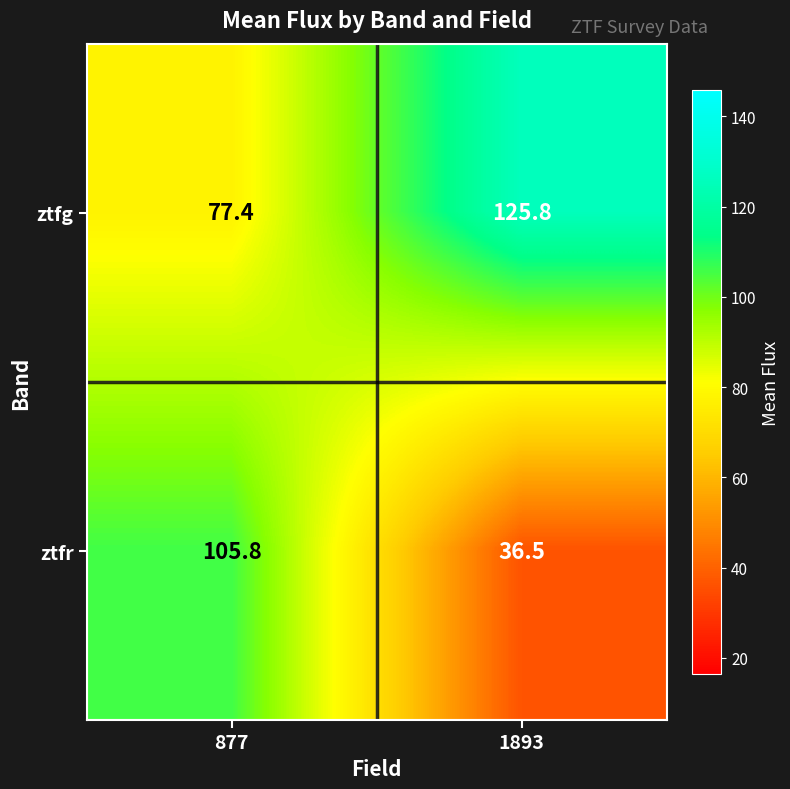

Which series changed the most between 877 and 1893?

ztfr